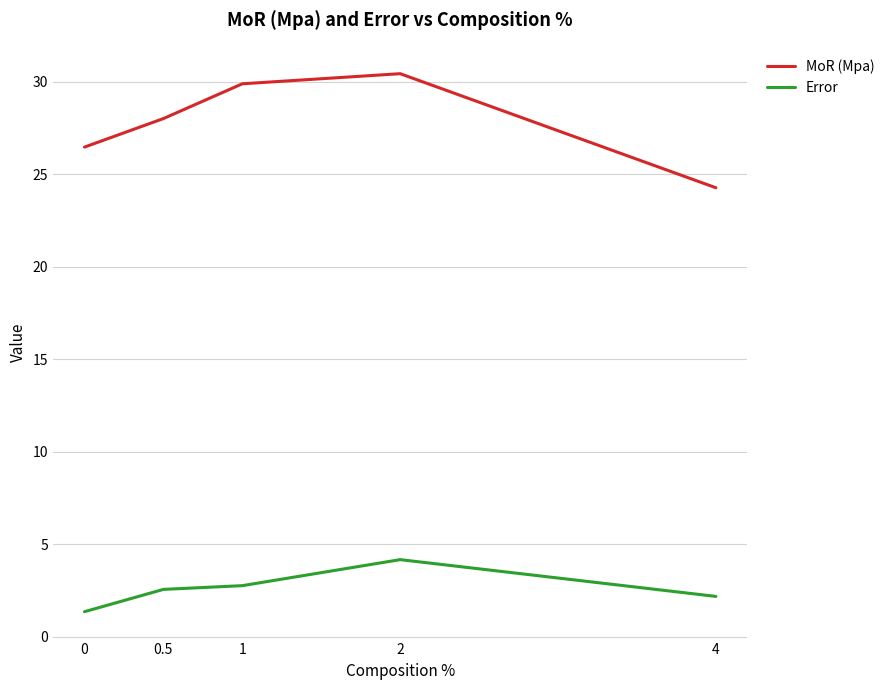

Which series has the widest spread of values?

MoR (Mpa)